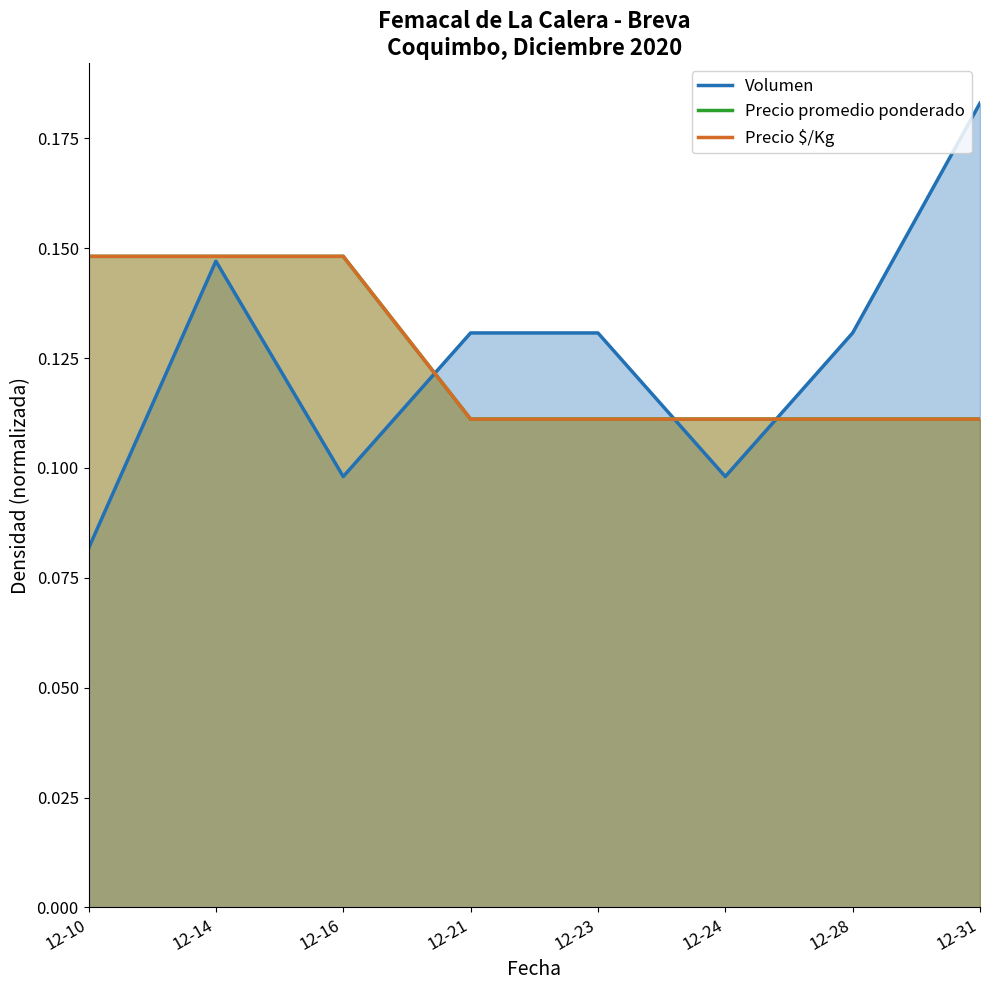

Which has a higher value, 12-23 or 12-14?

12-14